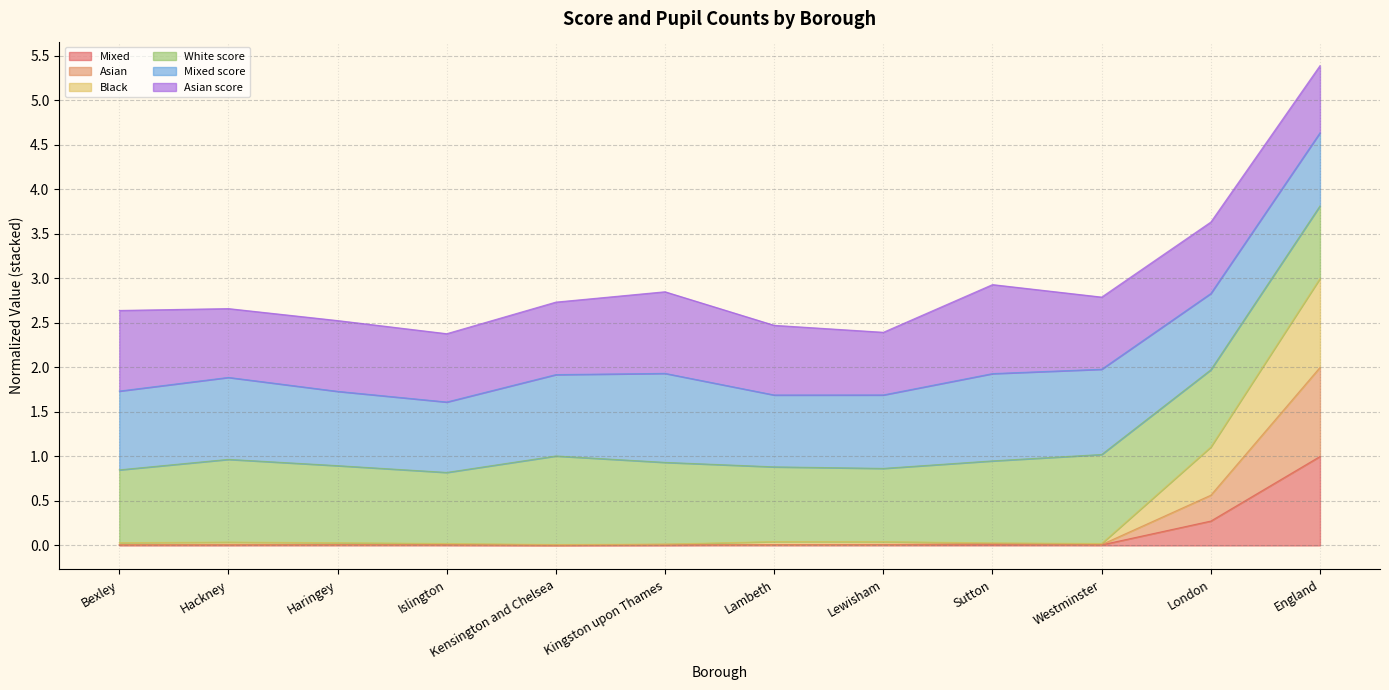

Which has a higher value, London or Islington?

London